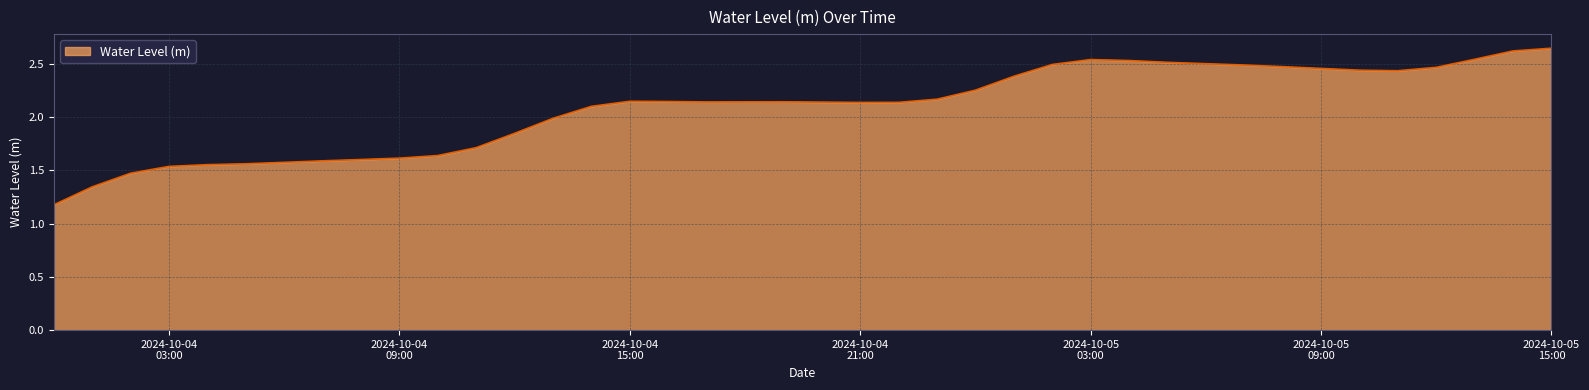

What is the smallest value displayed?

1.2